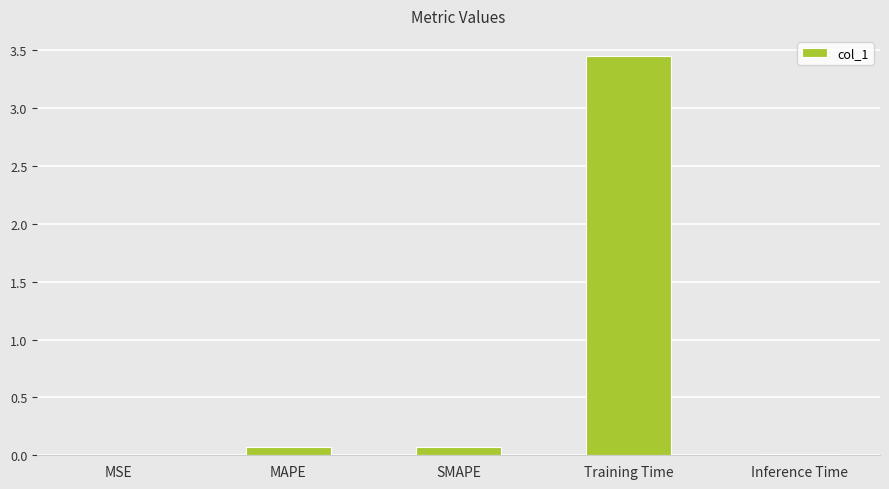

What is the sum of all values?

3.6